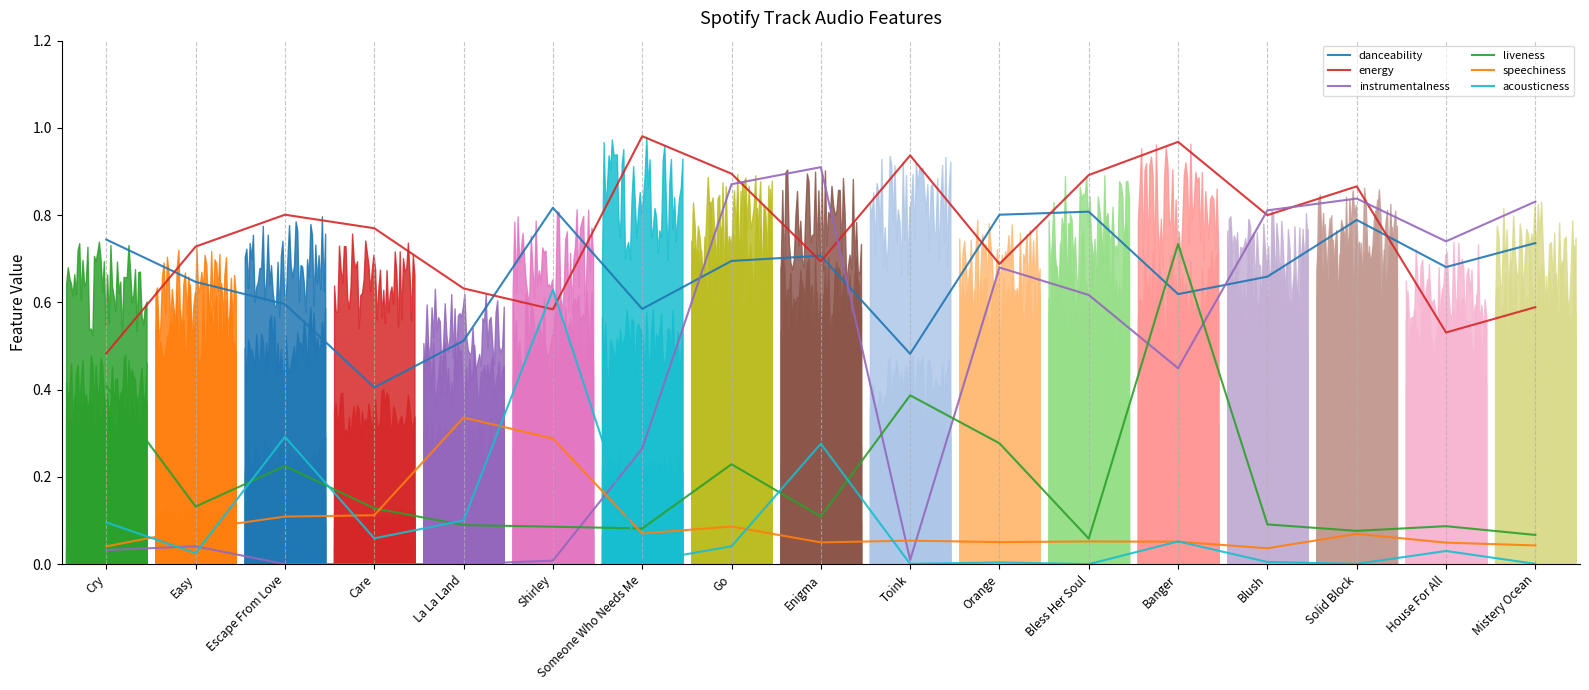

Reading left to right, extract all data points from this chart.

danceability: 0.7	0.6	0.6	0.4	0.5	0.8	0.6	0.7	0.7	0.5	0.8	0.8	0.6	0.7	0.8	0.7	0.7
energy: 0.5	0.7	0.8	0.8	0.6	0.6	1.0	0.9	0.7	0.9	0.7	0.9	1.0	0.8	0.9	0.5	0.6
instrumentalness: 0.0	0.0	0.0	0.0	0.0	0.0	0.3	0.9	0.9	0.0	0.7	0.6	0.4	0.8	0.8	0.7	0.8
liveness: 0.4	0.1	0.2	0.1	0.1	0.1	0.1	0.2	0.1	0.4	0.3	0.1	0.7	0.1	0.1	0.1	0.1
speechiness: 0.0	0.1	0.1	0.1	0.3	0.3	0.1	0.1	0.0	0.1	0.1	0.1	0.1	0.0	0.1	0.0	0.0
acousticness: 0.1	0.0	0.3	0.1	0.1	0.6	0.0	0.0	0.3	0.0	0.0	0.0	0.1	0.0	0.0	0.0	0.0